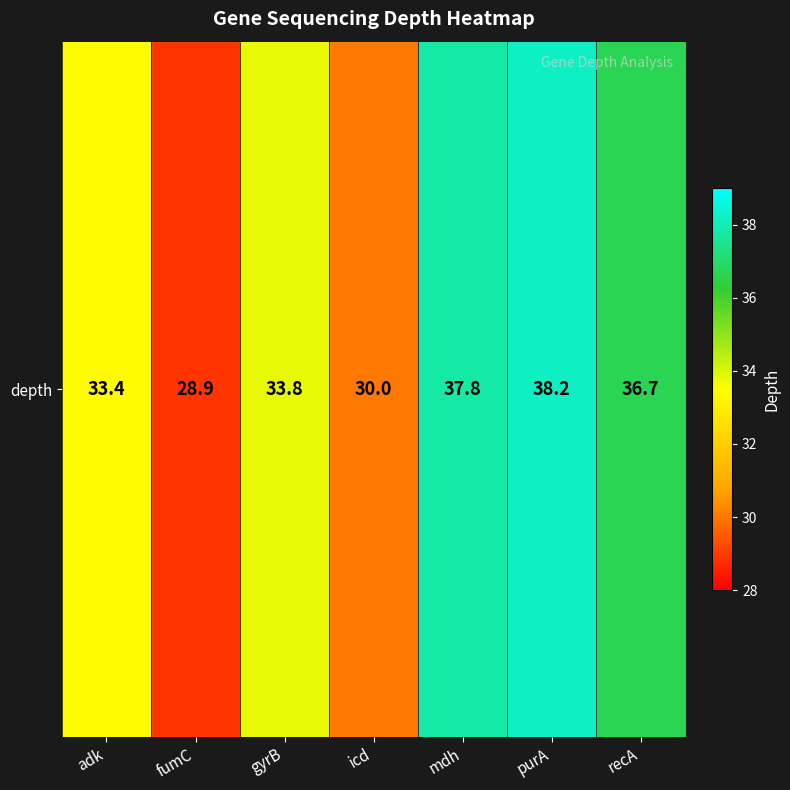

How many distinct data groups are displayed?

1